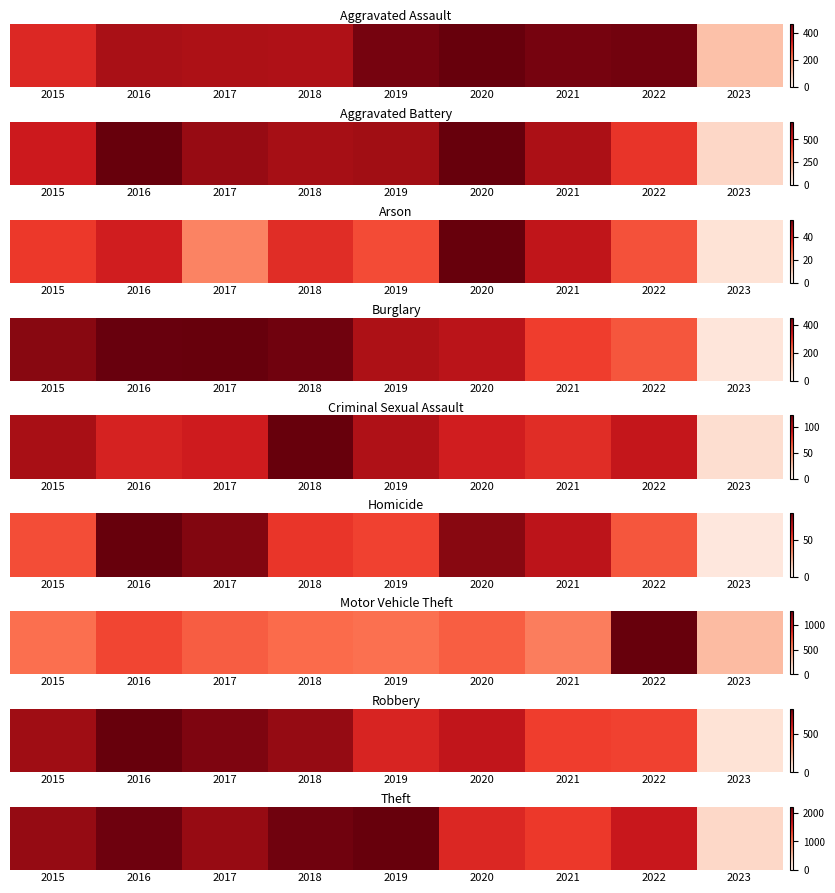

Is it true that the value at 2021 is 423?

False